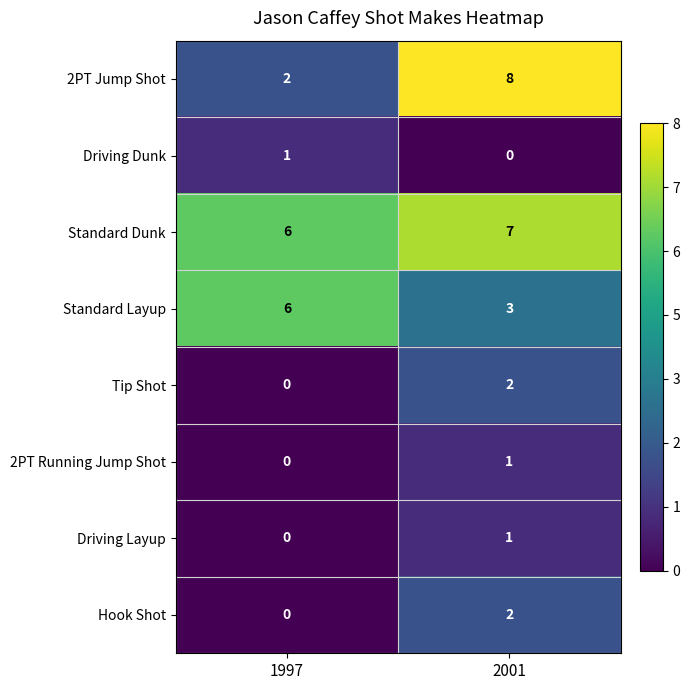

Which series has the largest total across all categories?

Standard Dunk